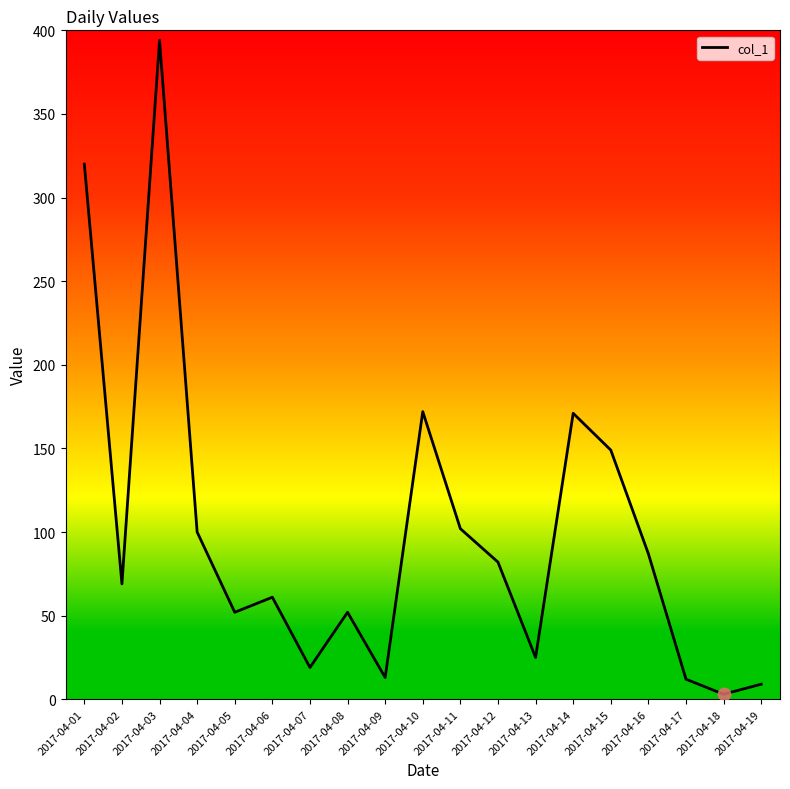

Approximately how many times larger is the value at 2017-04-03 compared to 2017-04-02?

5.7